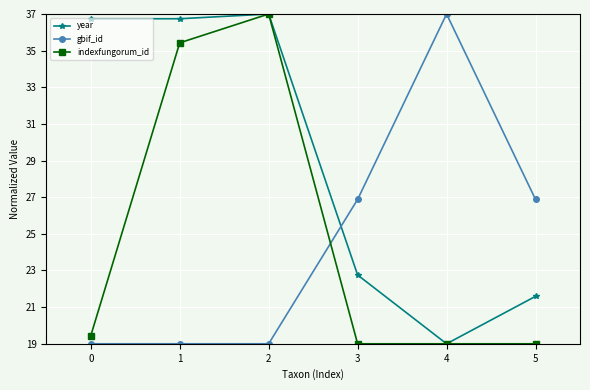

The value of year at 1 is 25.2. True or false?

False